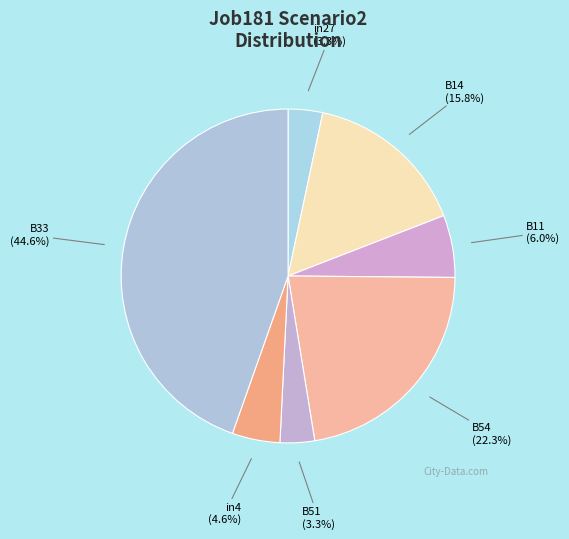

Which has a higher value, in27 (3.3%) or B11 (6.0%)?

B11 (6.0%)